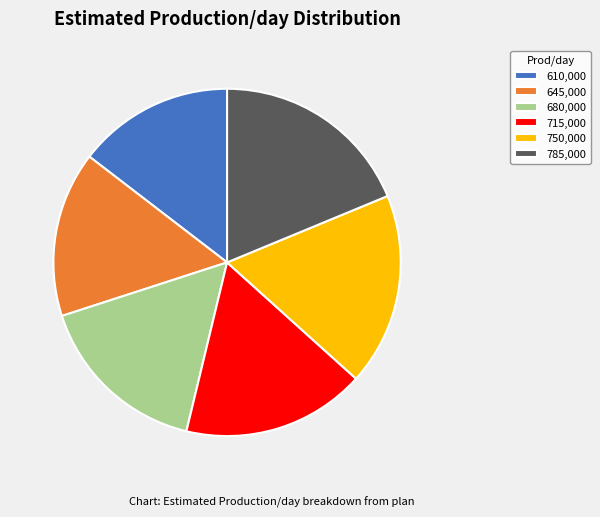

How many slices are in this pie chart?

6